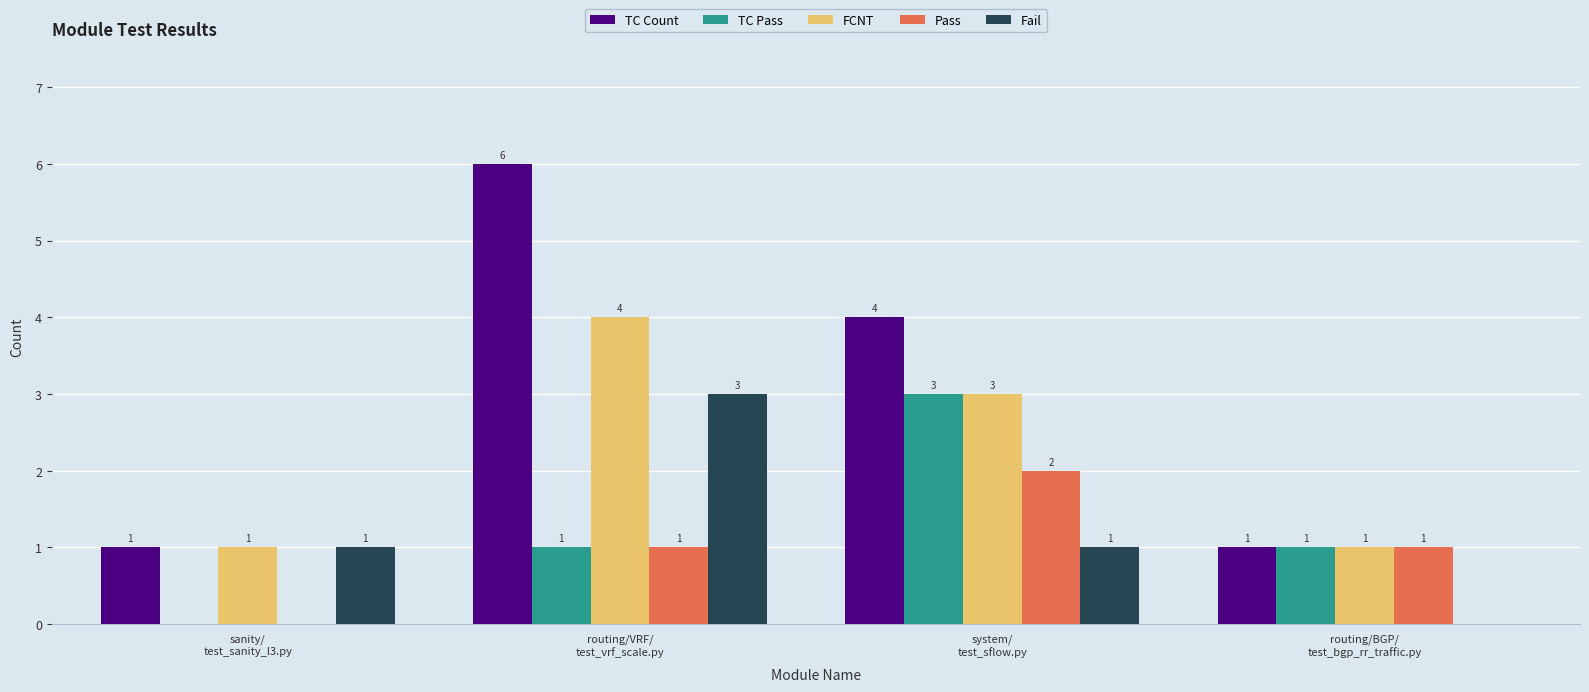

Is the value of Pass at sanity/
test_sanity_l3.py greater than the value of FCNT at routing/BGP/
test_bgp_rr_traffic.py?

No